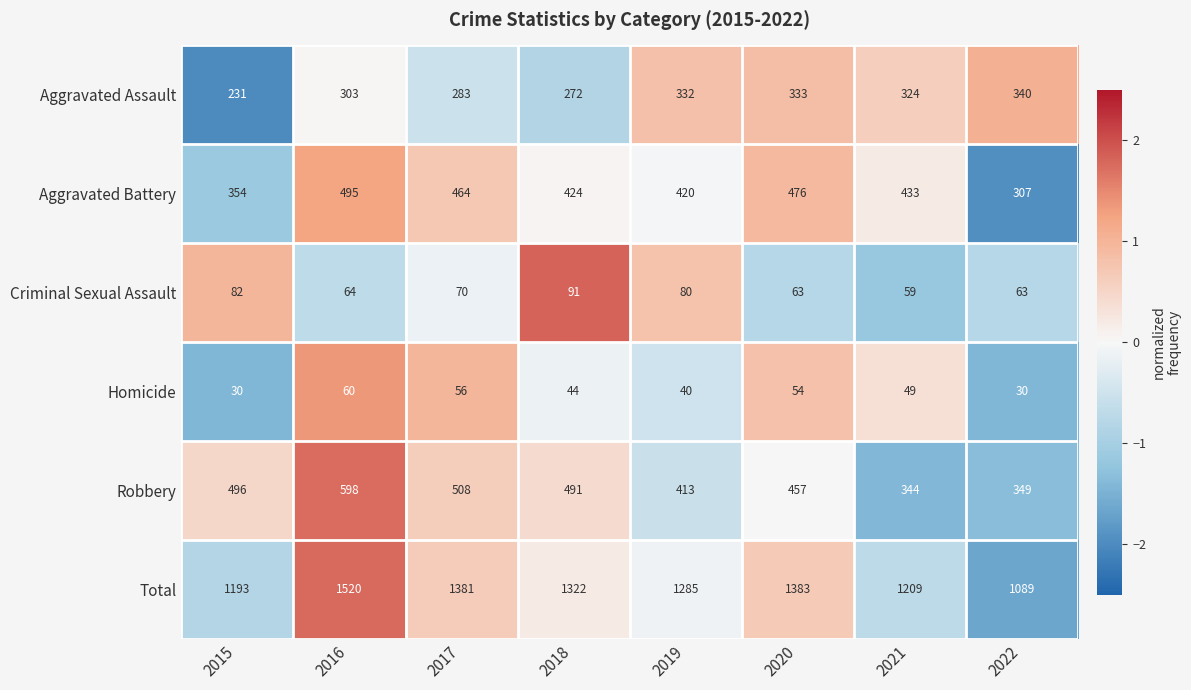

At which category does the chart reach its peak across all series?

2016